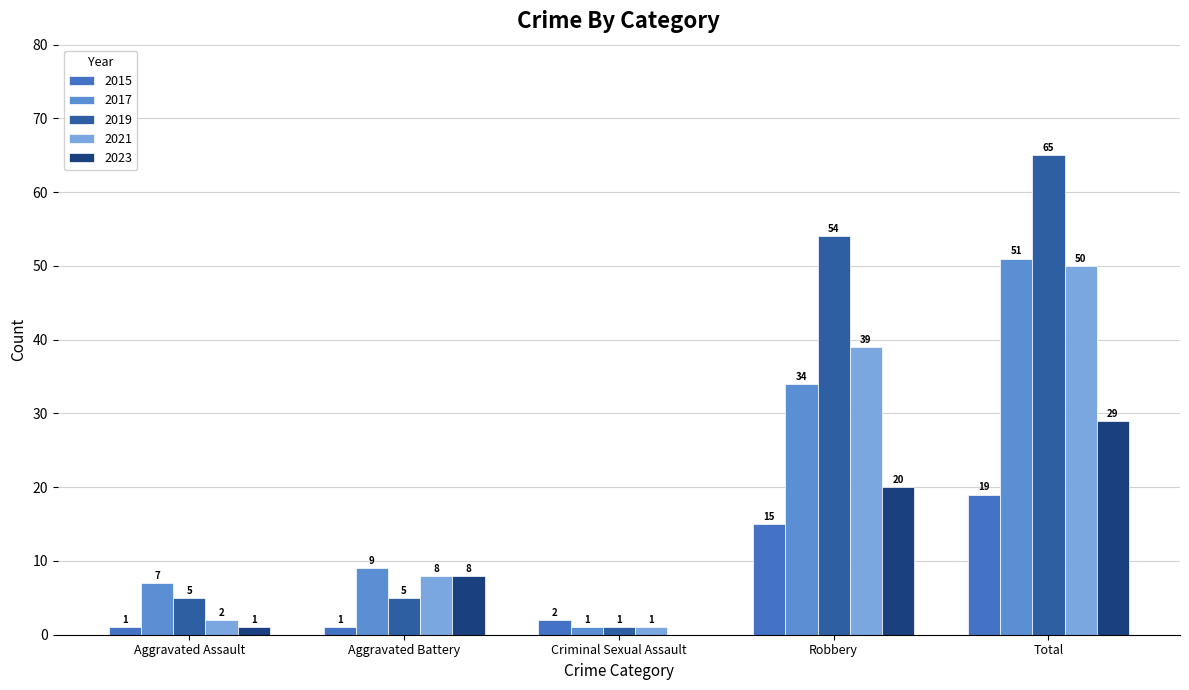

What is the sum of the 2023 values at Total and Aggravated Assault?

30